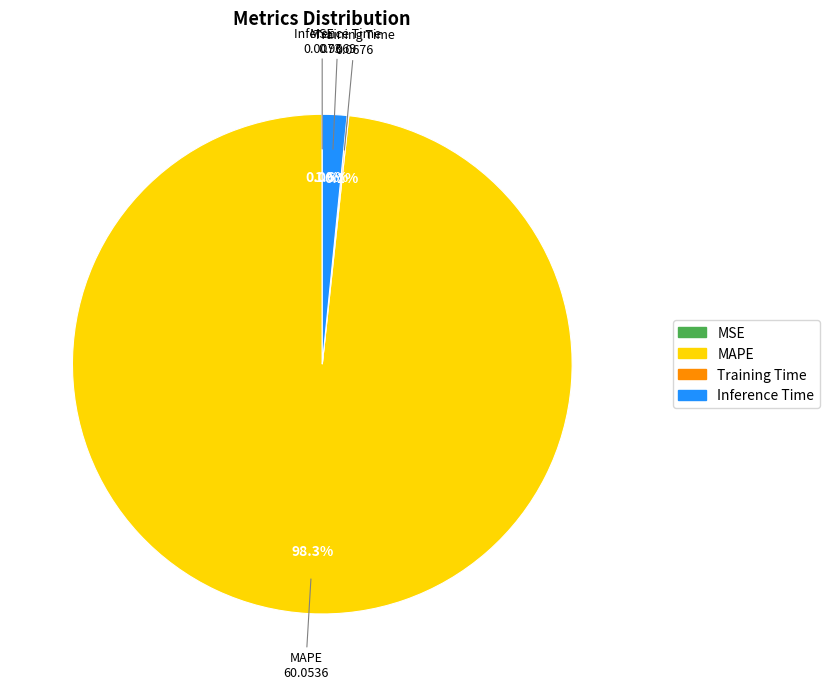

Which slice is the largest?

MAPE